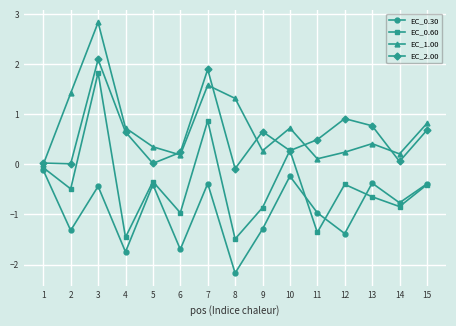

Rank the series at 12 from lowest to highest value.

EC_0.30, EC_0.60, EC_1.00, EC_2.00